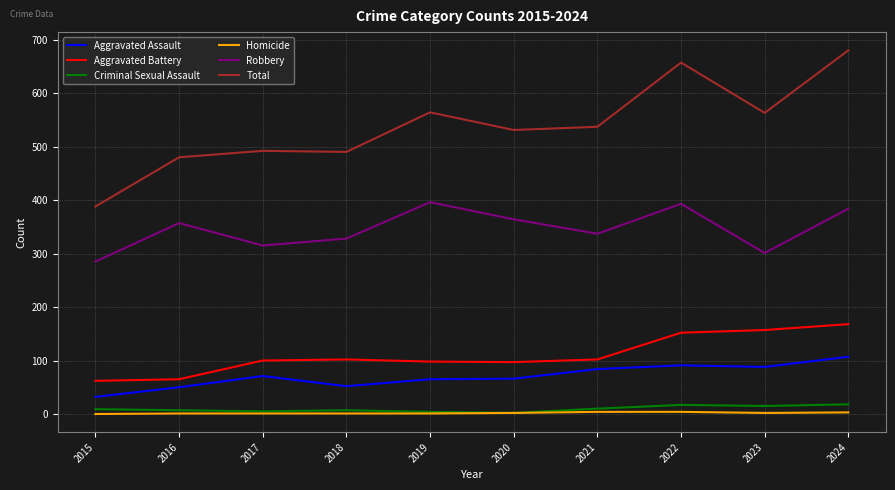

Which series has the largest total across all categories?

Total